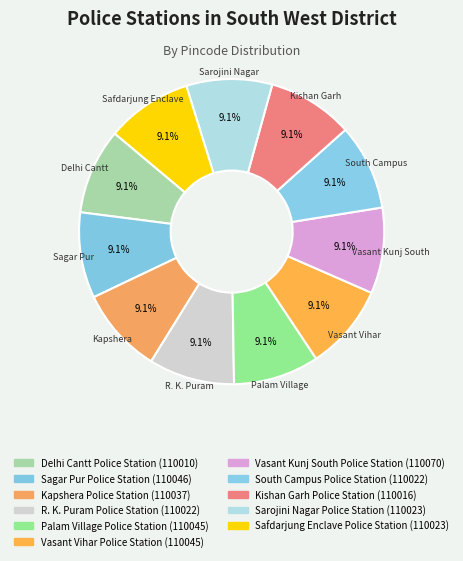

Which category has the biggest portion of the pie?

Vasant Kunj South Police Station